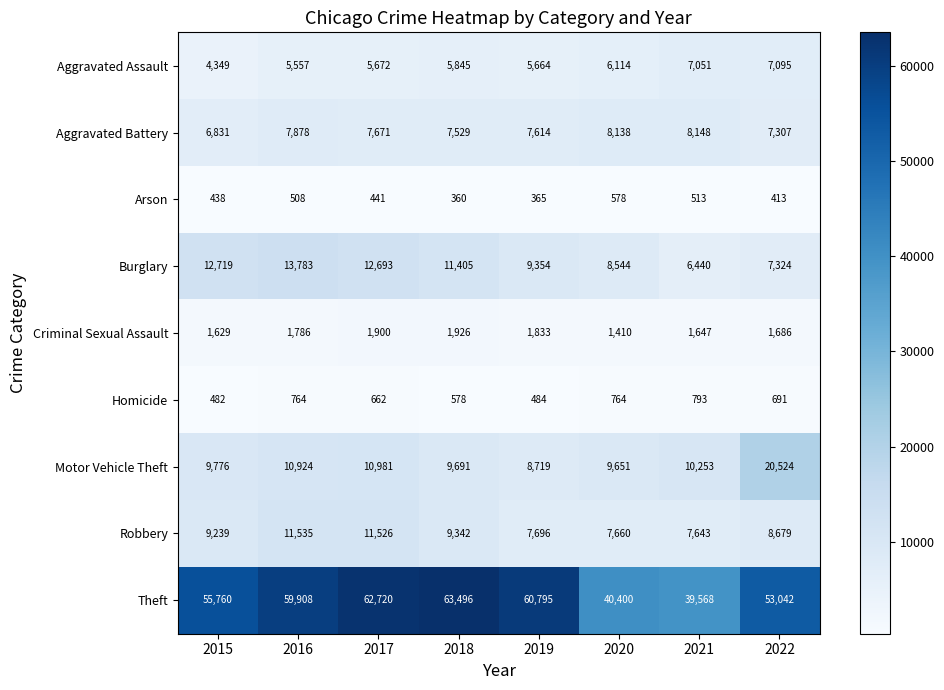

At 2020, list the series in order from largest to smallest.

Theft, Motor Vehicle Theft, Burglary, Aggravated Battery, Robbery, Aggravated Assault, Criminal Sexual Assault, Homicide, Arson